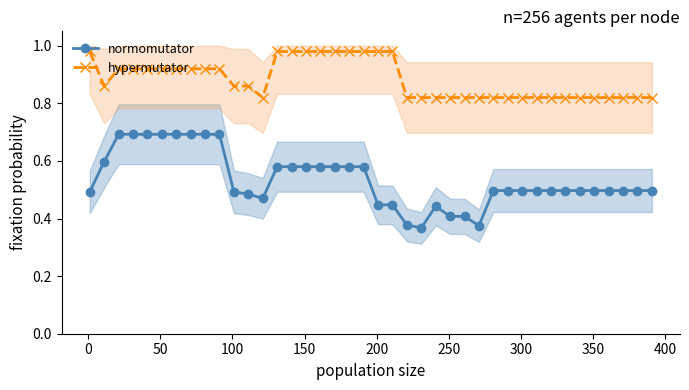

True or false: normomutator has more than 0 points higher than both neighbors.

True